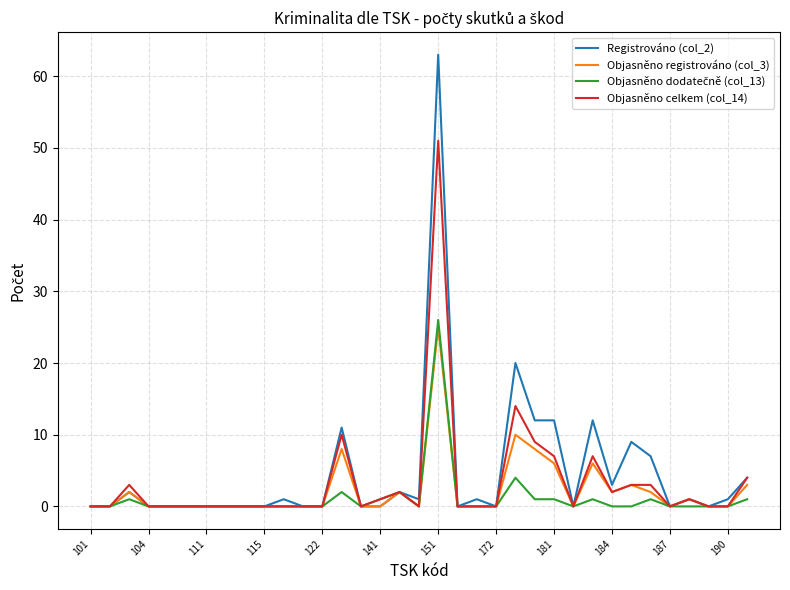

What is the greatest value displayed?

63